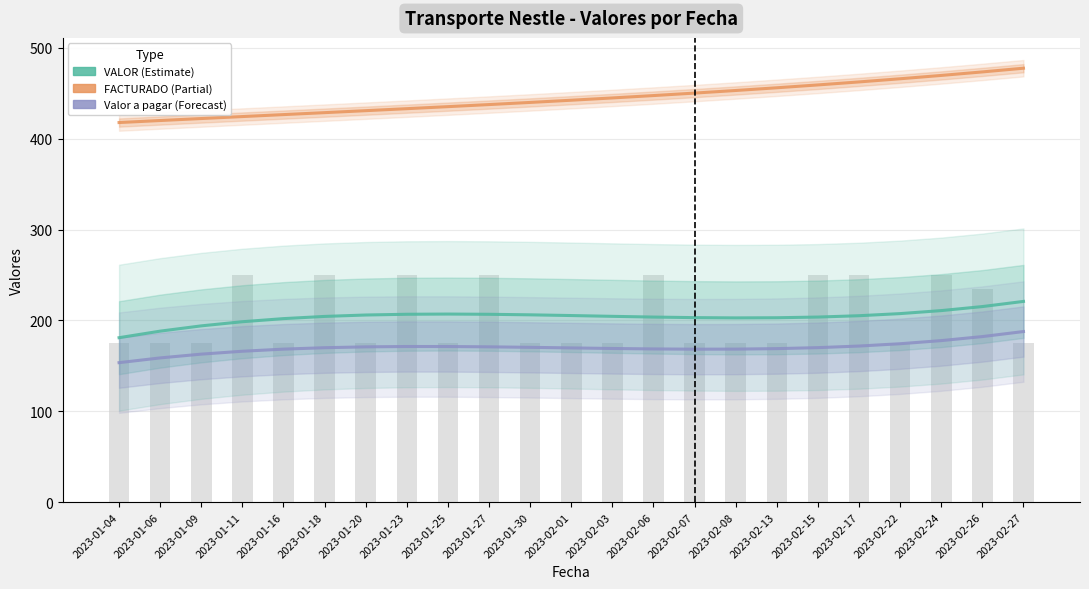

Is the value of VALOR at 2023-02-24 greater than the value of Valor a pagar at 2023-01-25?

Yes